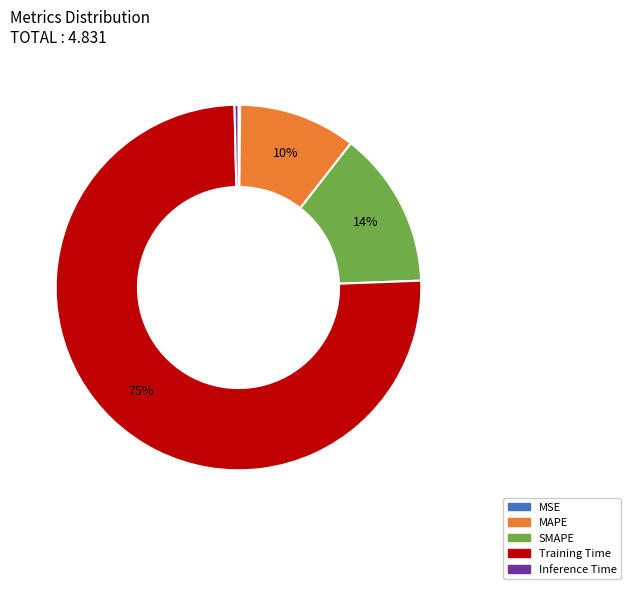

The Training Time slice represents 75% of the pie. True or false?

True